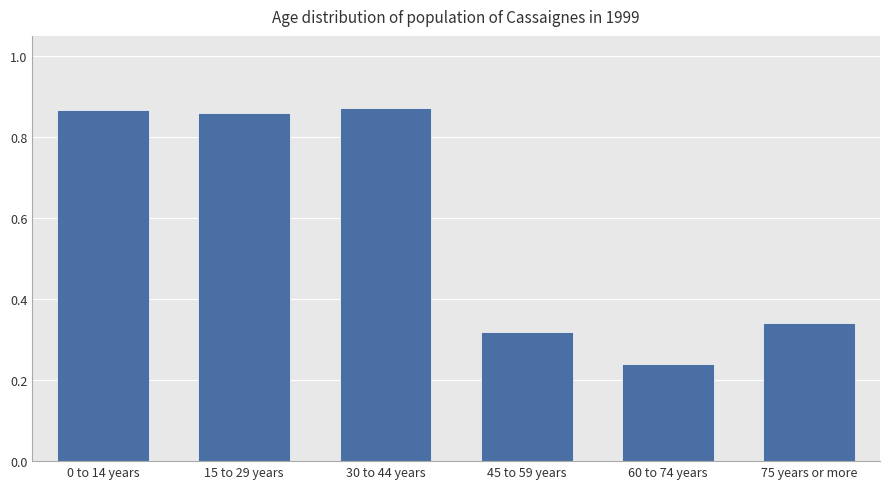

Which category has the lowest value across all series?

60 to 74 years